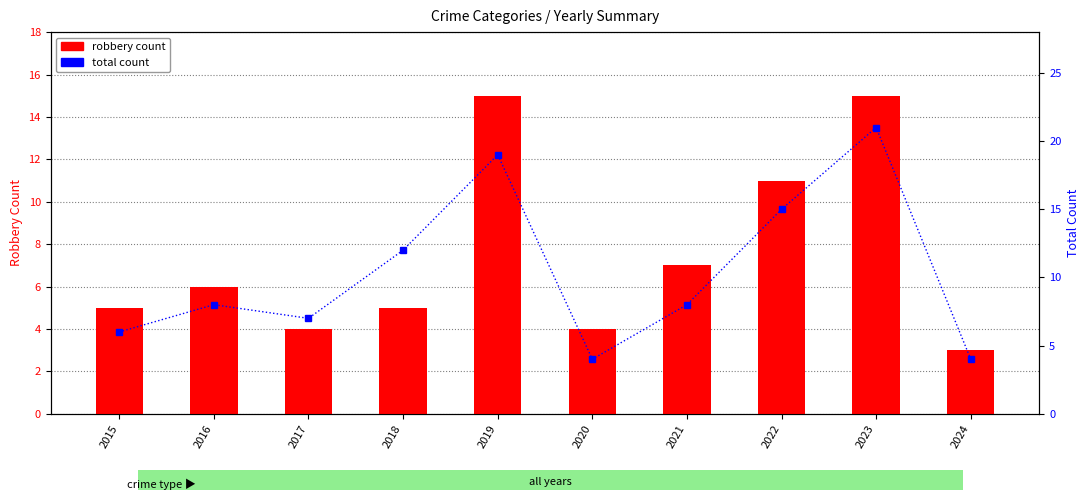

Reading left to right, extract all data points from this chart.

robbery count: 5	6	4	5	15	4	7	11	15	3
total count: 6	8	7	12	19	4	8	15	21	4